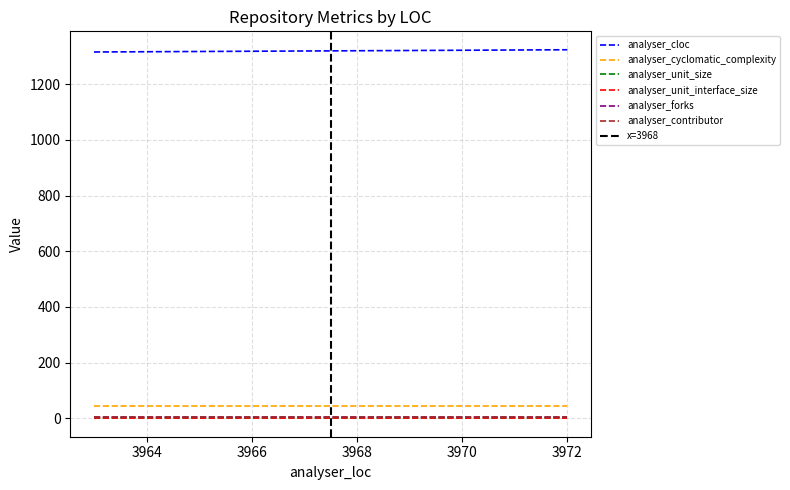

How many data points does each series have?

4